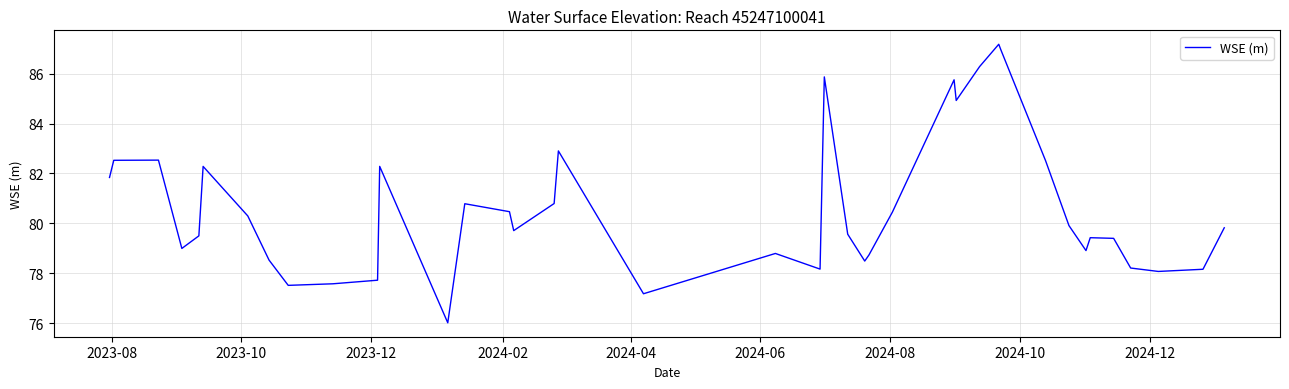

How many interior local peaks (higher than both neighbors) does the data have?

10